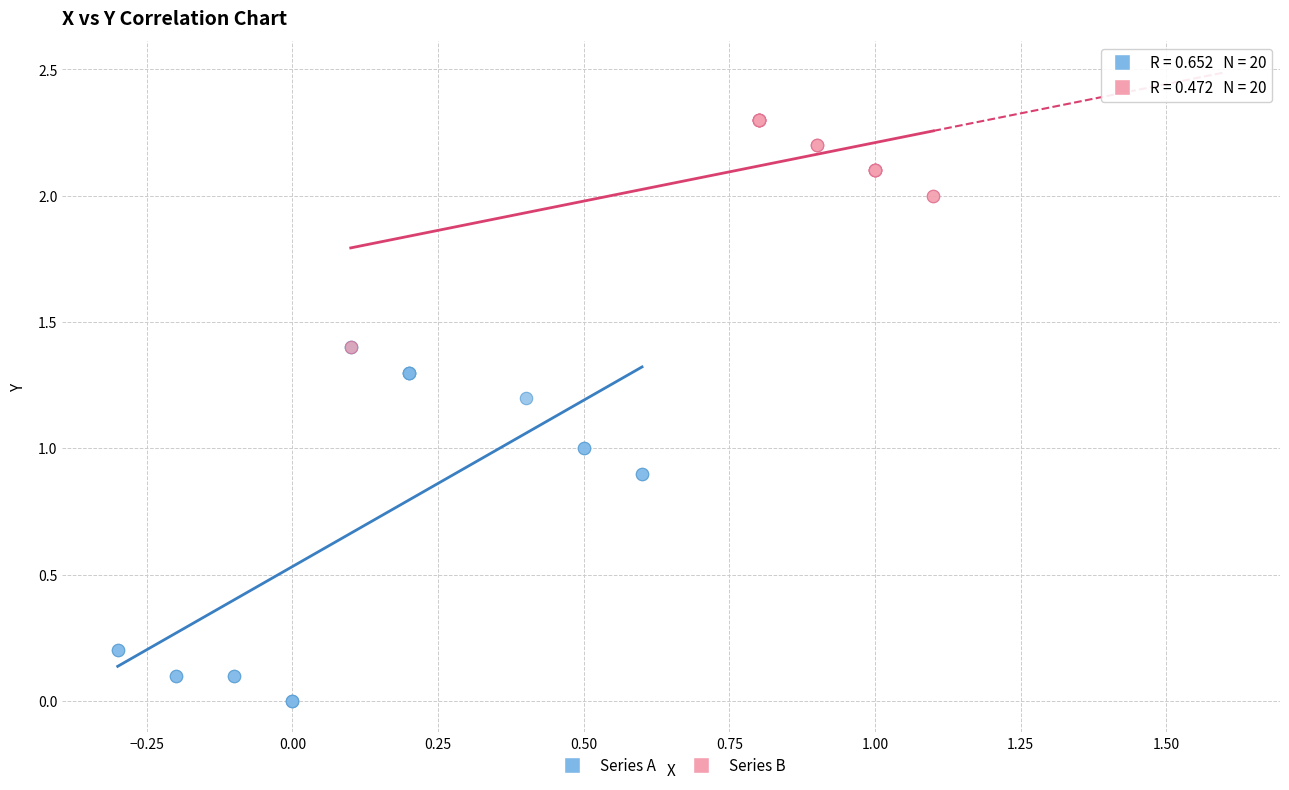

What are all the series names shown in the legend?

Series A, Series B